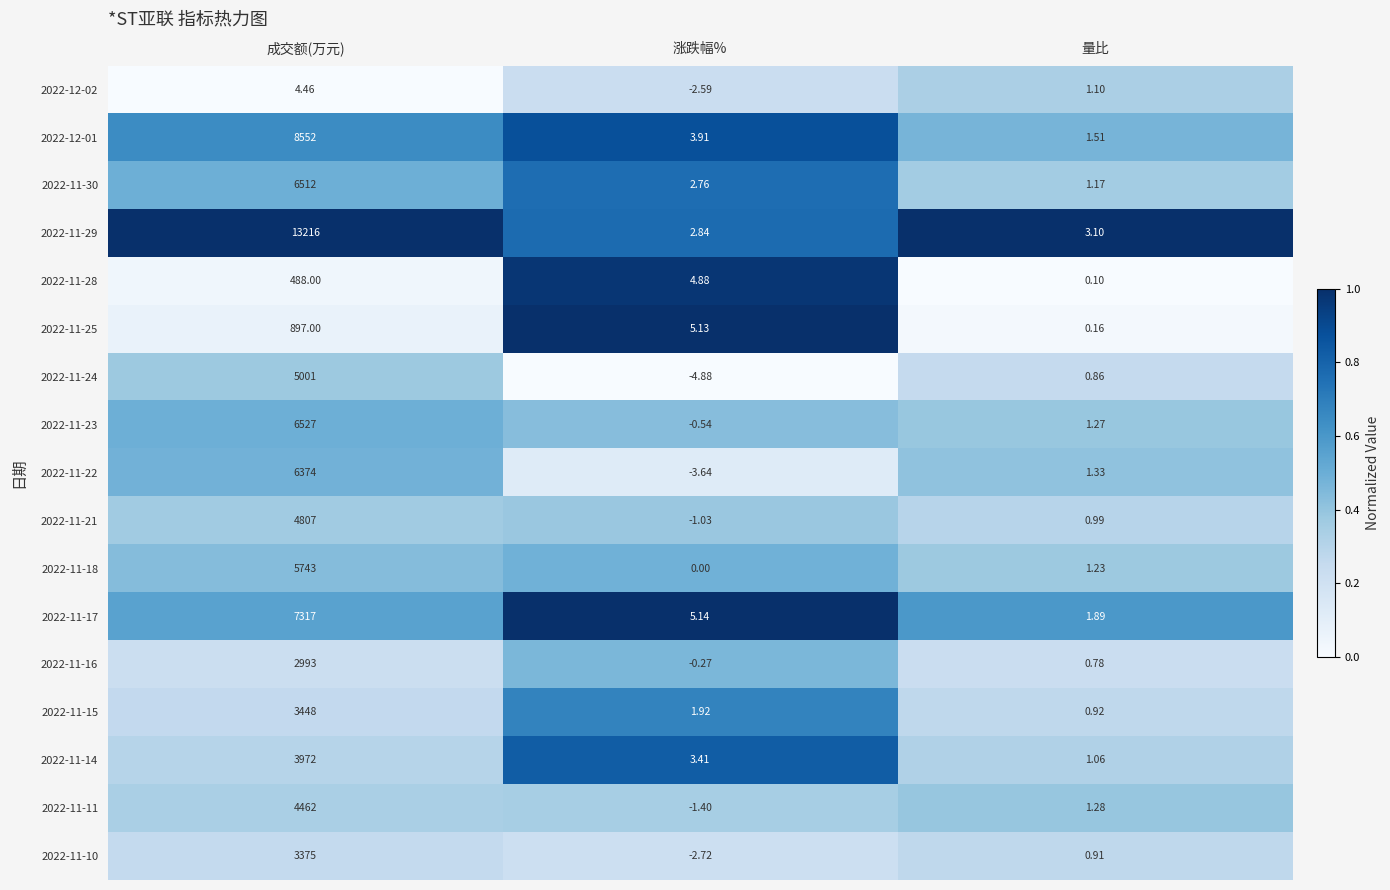

At which label is 2022-11-22 closest to 3185?

量比